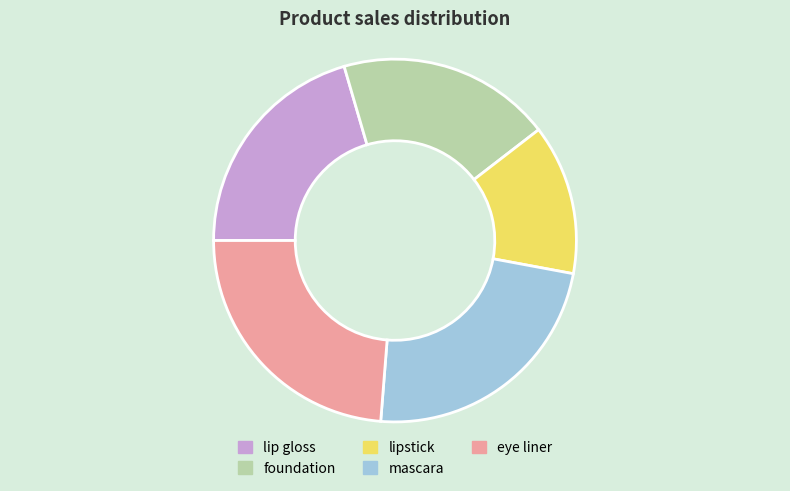

Which category has the smallest portion of the pie?

lipstick